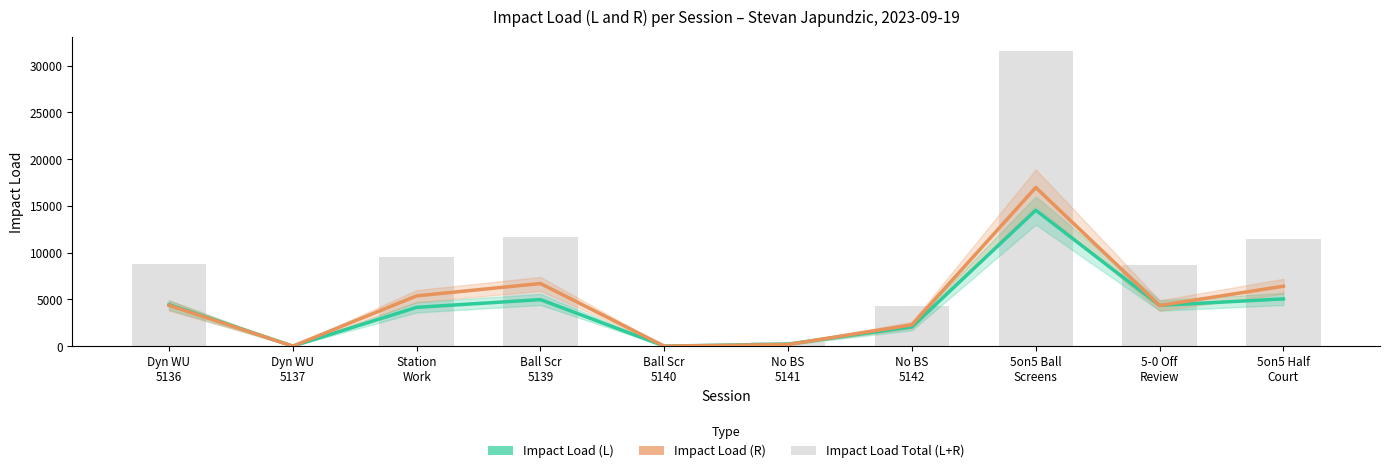

The value of Impact Load (R) at No BS
5142 is 2281.0. True or false?

True